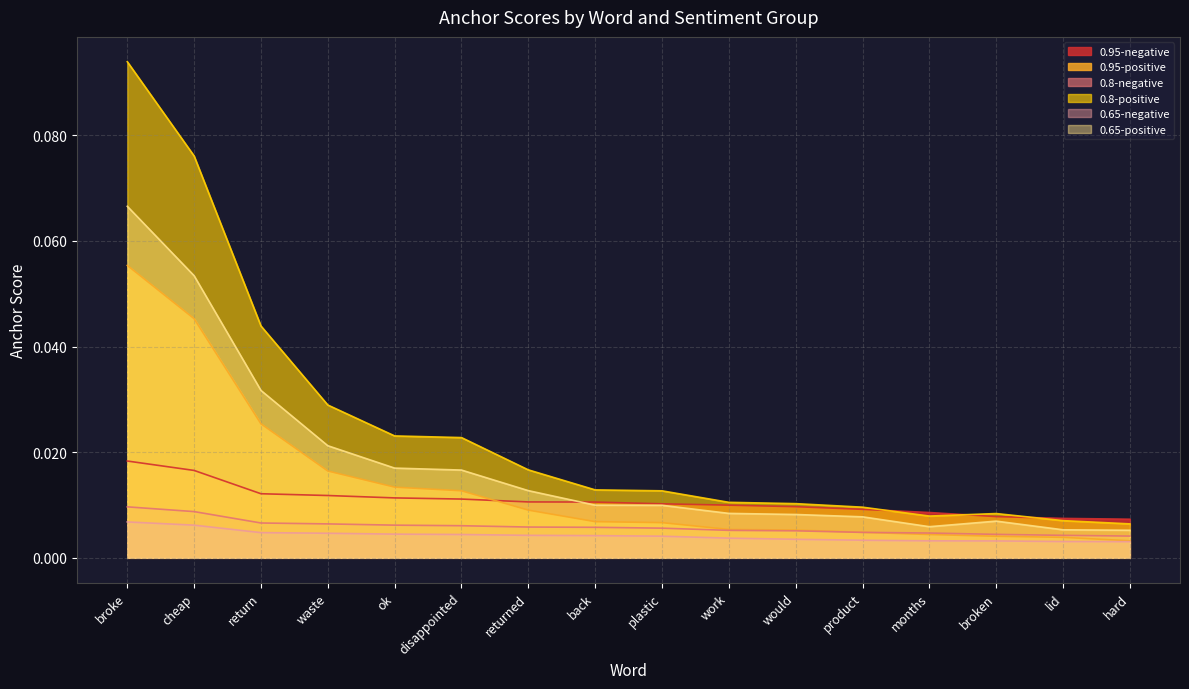

What is the total value across all series at waste?

0.1